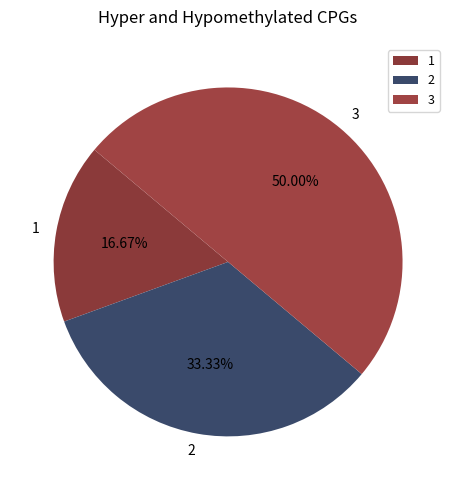

What is the ratio of the value at 3 to the value at 2?

1.5